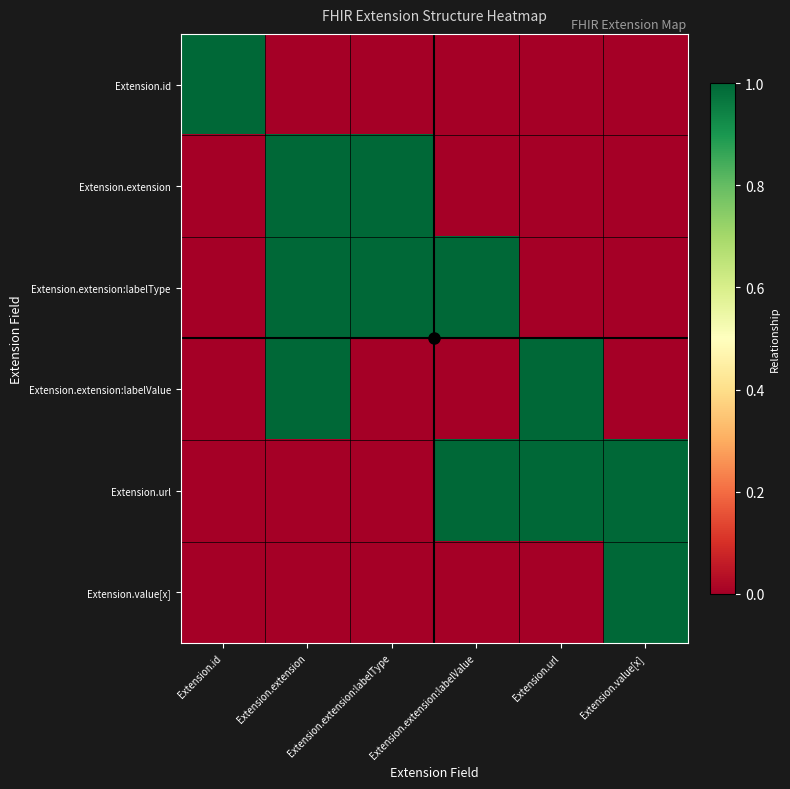

Reading left to right, transcribe all the data shown in this chart.

Extension.id: Extension.id=1	Extension.extension=0	Extension.extension:labelType=0	Extension.extension:labelValue=0	Extension.url=0	Extension.value[x]=0
Extension.extension: Extension.id=0	Extension.extension=1	Extension.extension:labelType=1	Extension.extension:labelValue=0	Extension.url=0	Extension.value[x]=0
Extension.extension:labelType: Extension.id=0	Extension.extension=1	Extension.extension:labelType=1	Extension.extension:labelValue=1	Extension.url=0	Extension.value[x]=0
Extension.extension:labelValue: Extension.id=0	Extension.extension=1	Extension.extension:labelType=0	Extension.extension:labelValue=0	Extension.url=1	Extension.value[x]=0
Extension.url: Extension.id=0	Extension.extension=0	Extension.extension:labelType=0	Extension.extension:labelValue=1	Extension.url=1	Extension.value[x]=1
Extension.value[x]: Extension.id=0	Extension.extension=0	Extension.extension:labelType=0	Extension.extension:labelValue=0	Extension.url=0	Extension.value[x]=1